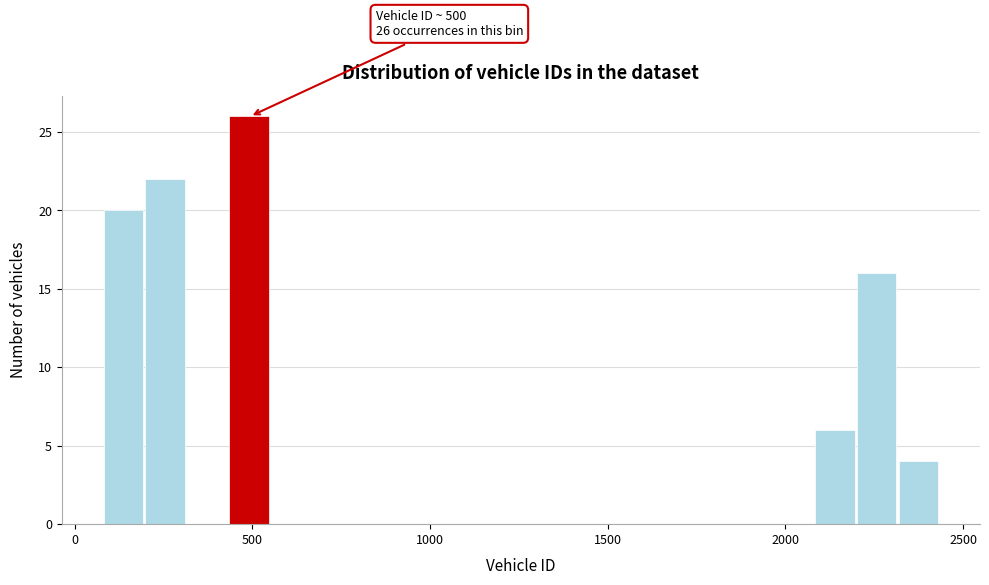

Around what value on the x-axis is the tallest bar? Give the approximate position of its centre, as read against the axis.

500